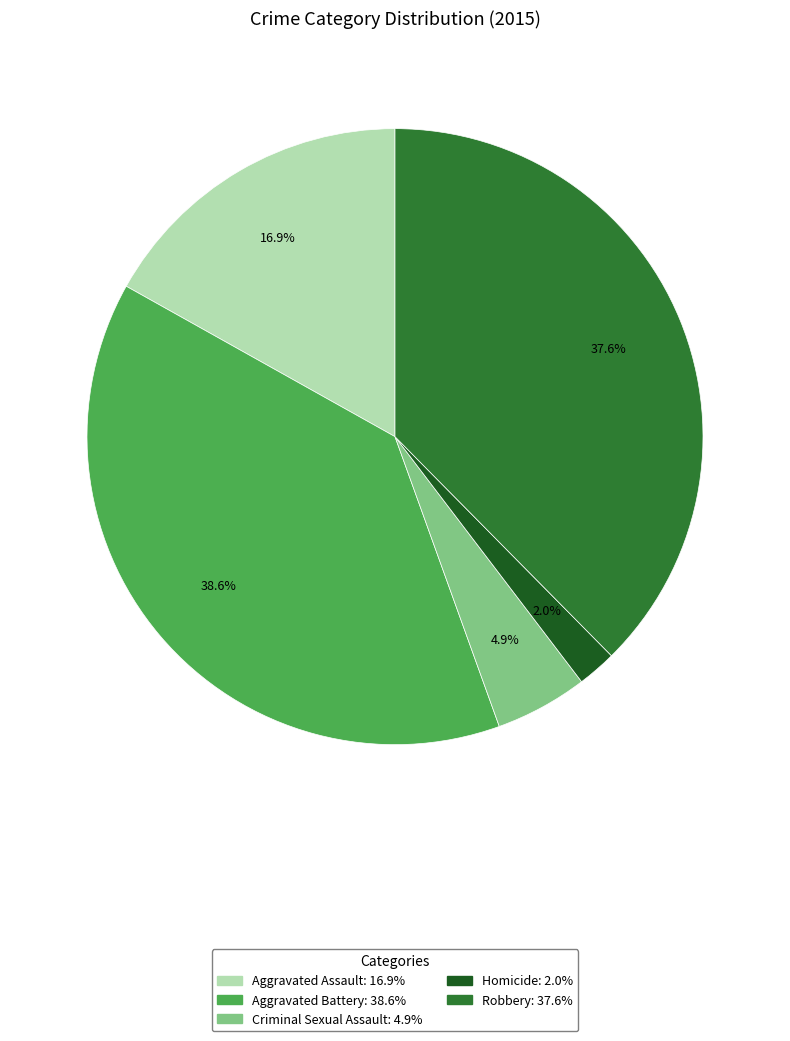

Which slice is the smallest?

Homicide